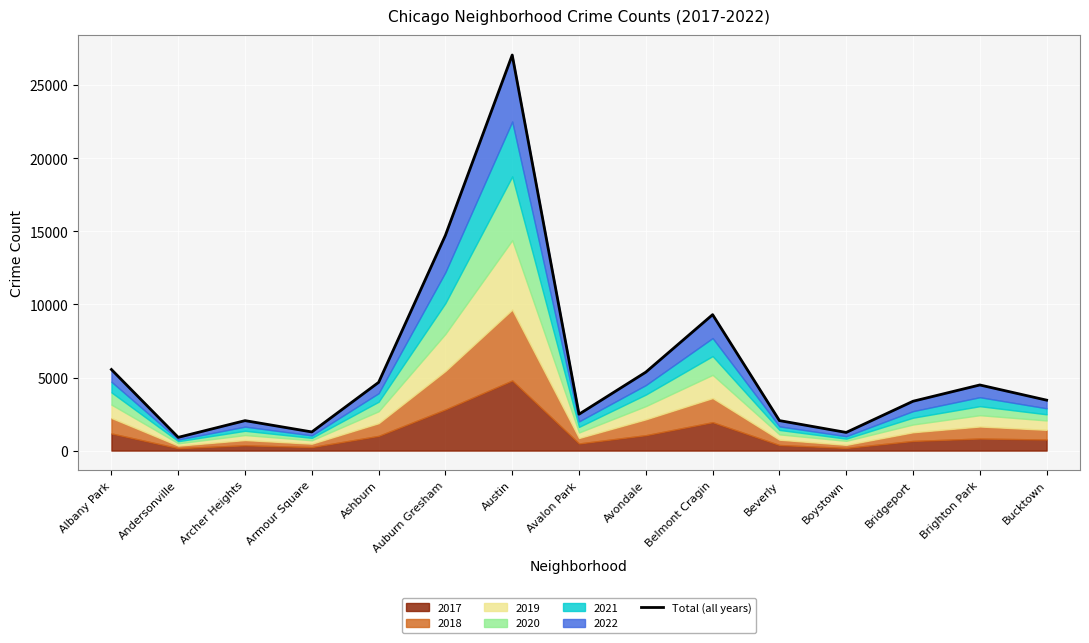

What is the difference between the maximum and minimum values?

26168